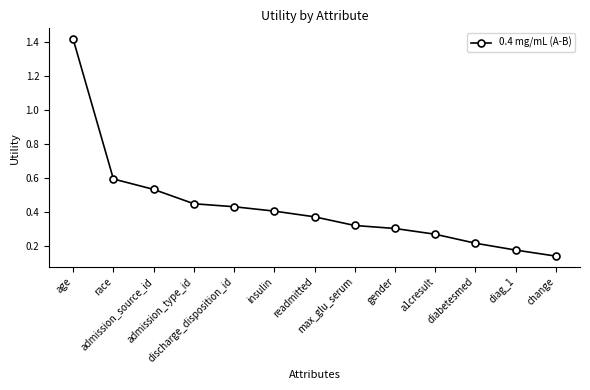

What is the difference between the maximum and minimum values?

1.3